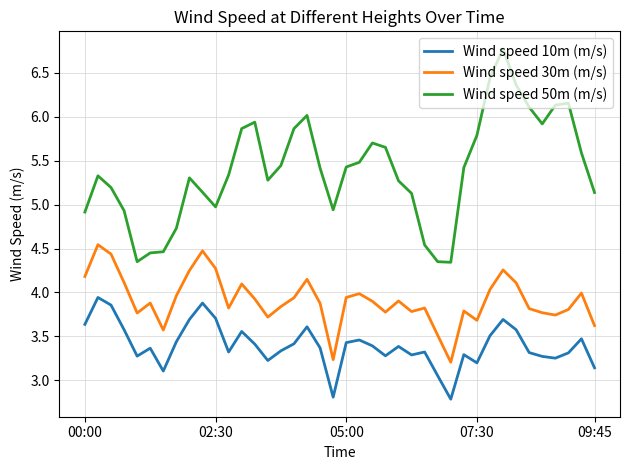

Which series has the largest range (max minus min)?

Wind speed 50m (m/s)